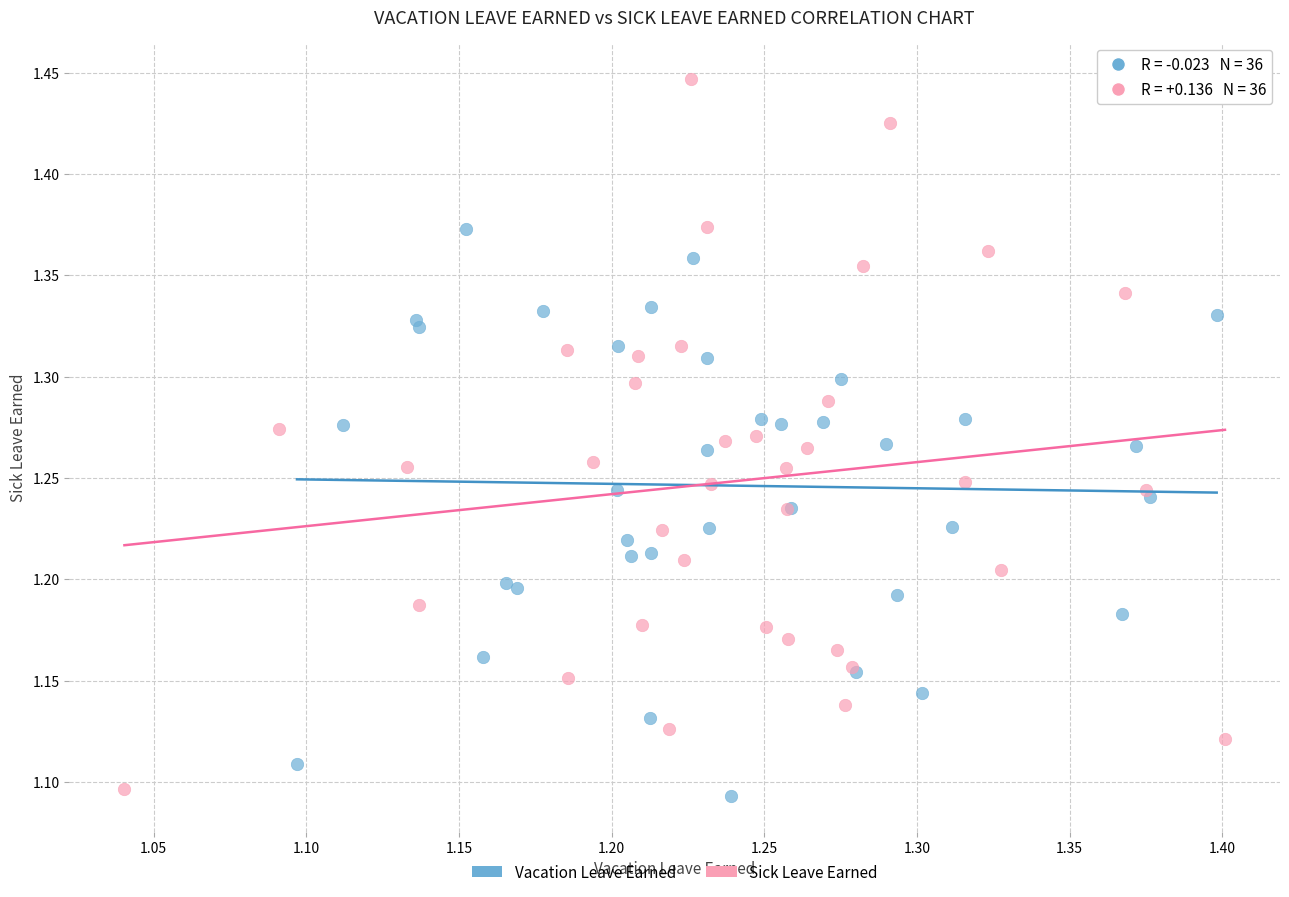

Which series has the widest spread of Y values?

Sick Leave Earned